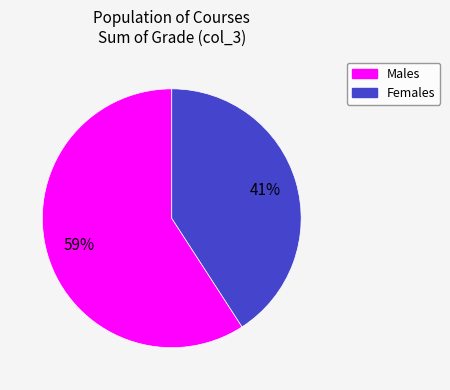

To the nearest percent, what is the average slice percentage?

50%